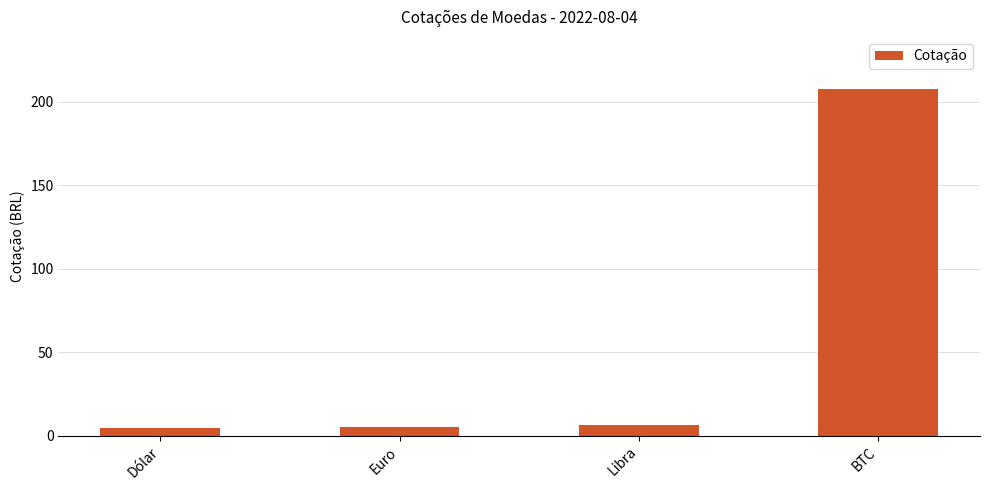

Which category has the highest value across all series?

BTC